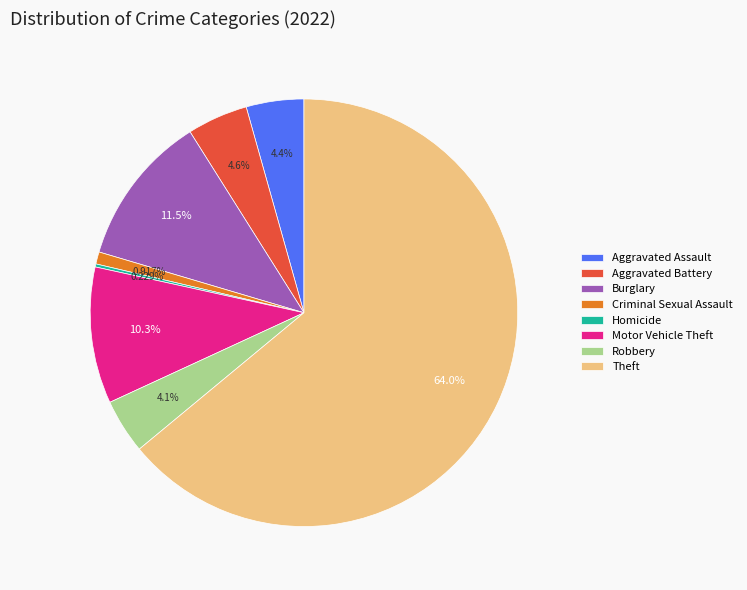

Combined, do Burglary and Aggravated Assault account for over 50%?

No